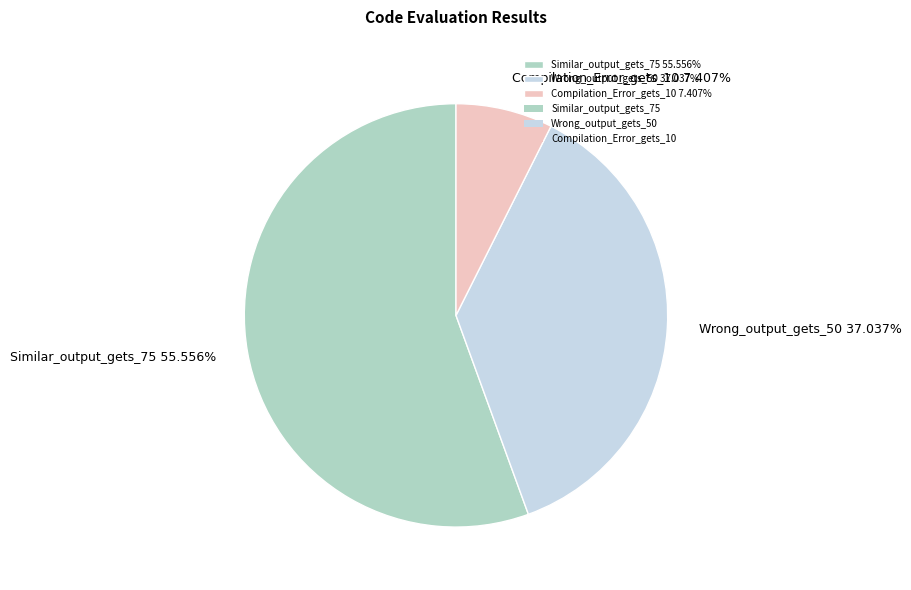

To the nearest percent, what is the difference between the Compilation_Error_gets_10 and Wrong_output_gets_50 slice percentages?

30%